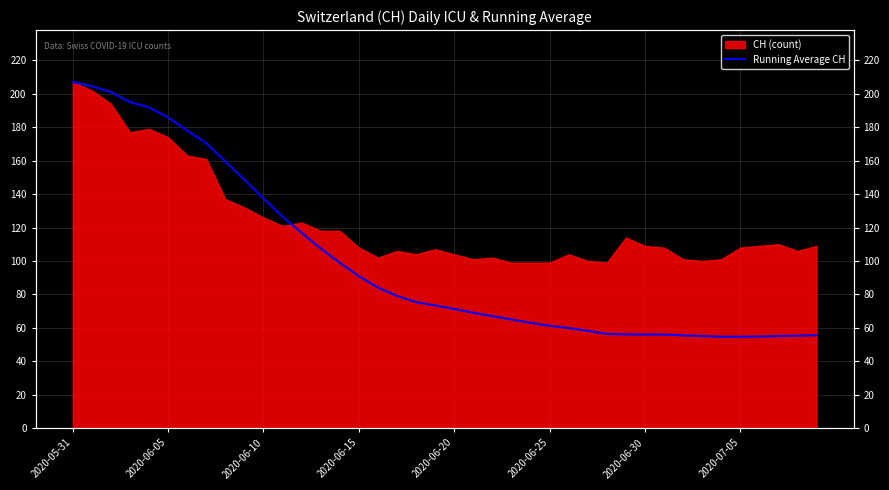

What position from the left is 37?

38